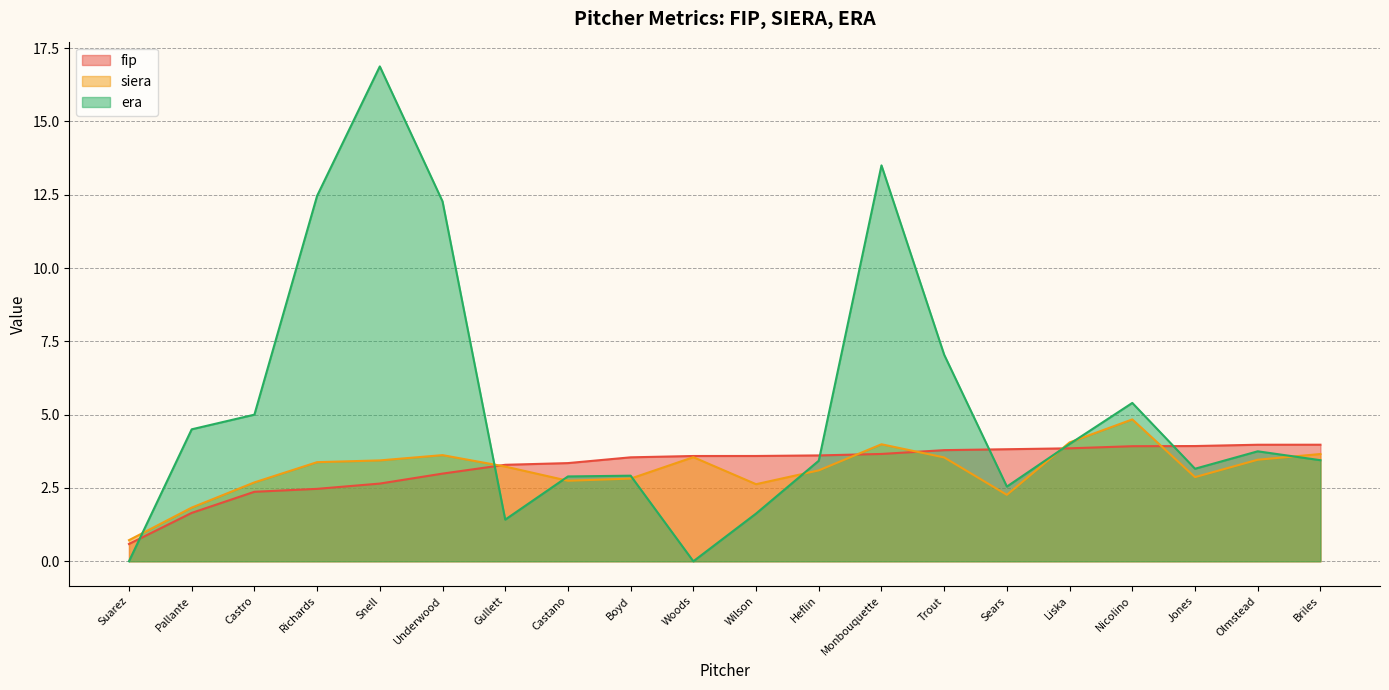

What is the value of the siera point at the 18th from the left?

2.9